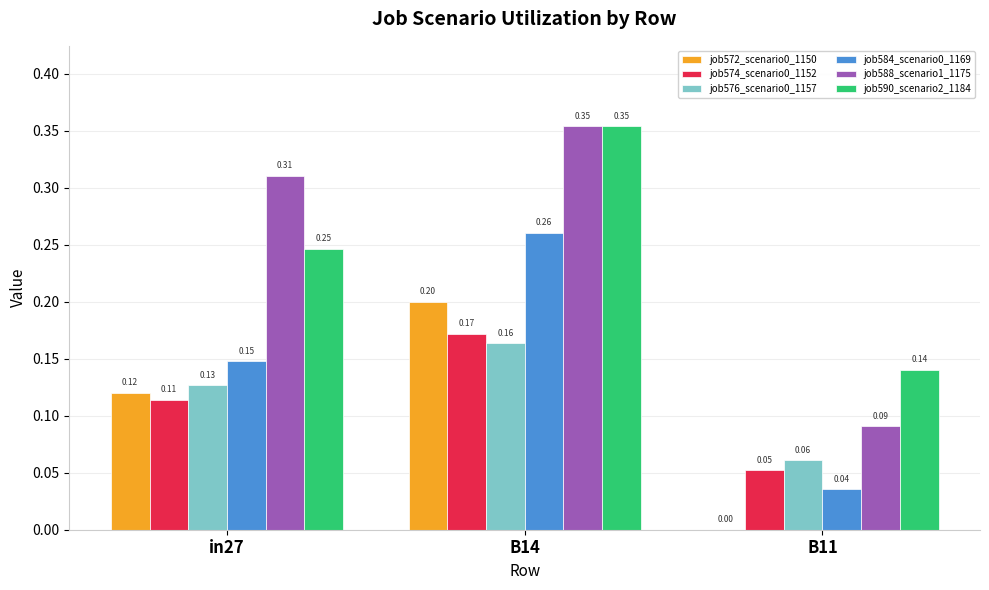

Which category has the highest value in the job590_scenario2_1184 series?

B14